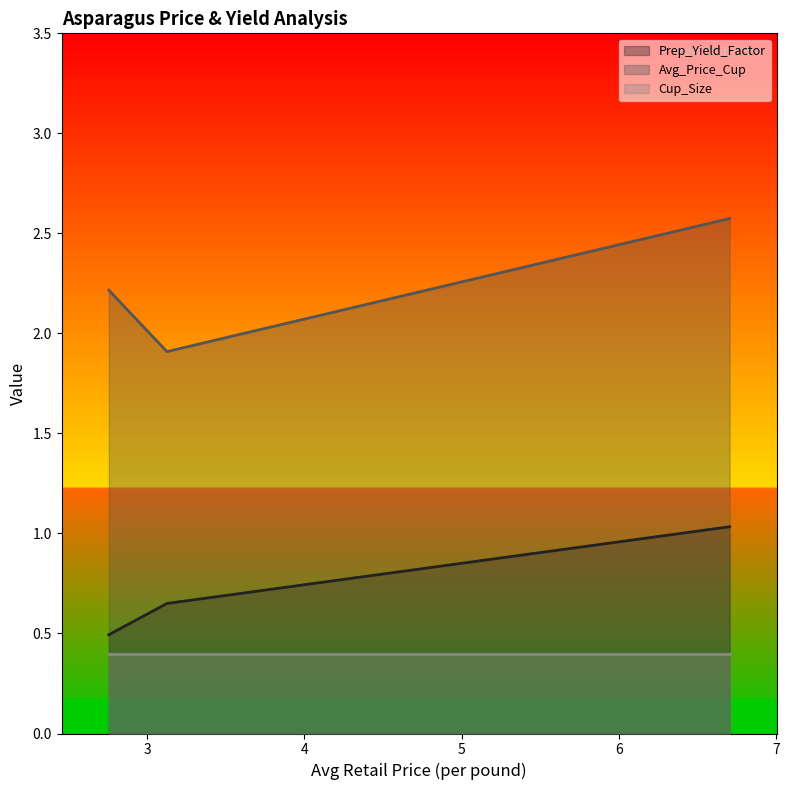

What is the sum of all Prep_Yield_Factor values?

244.9